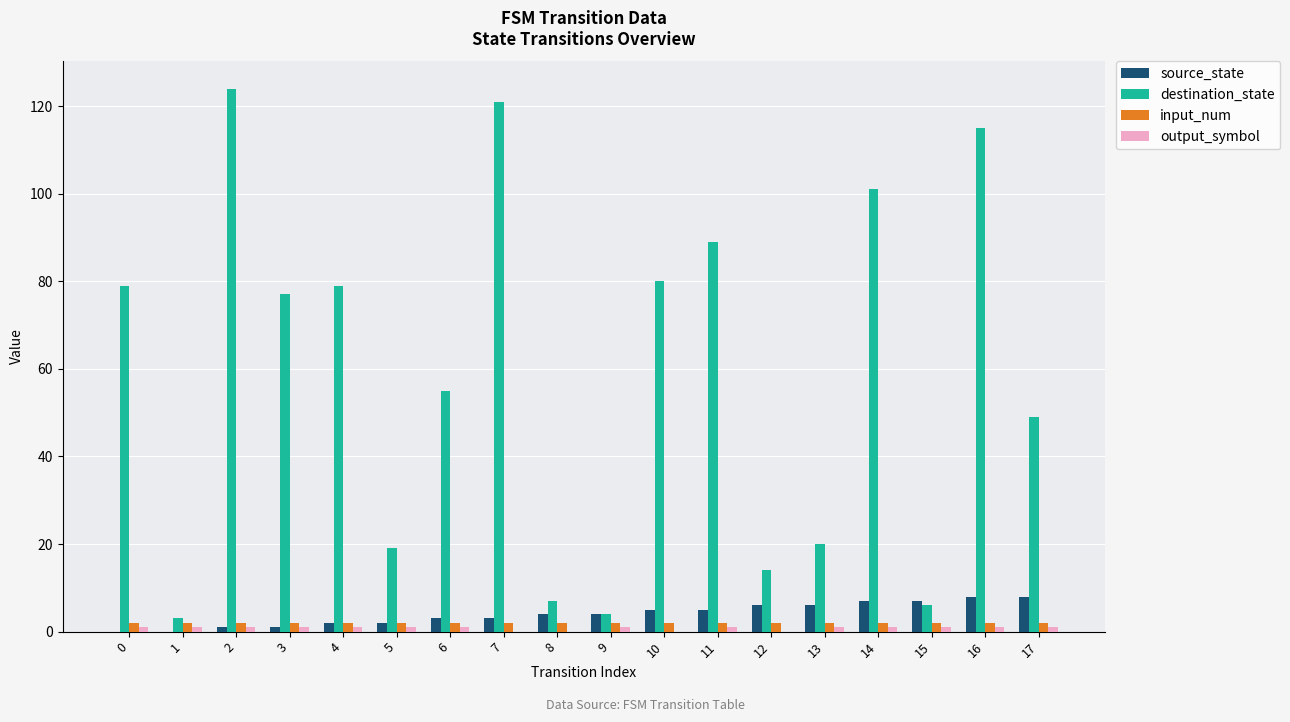

True or false: source_state has a value of 2 at 4.

True